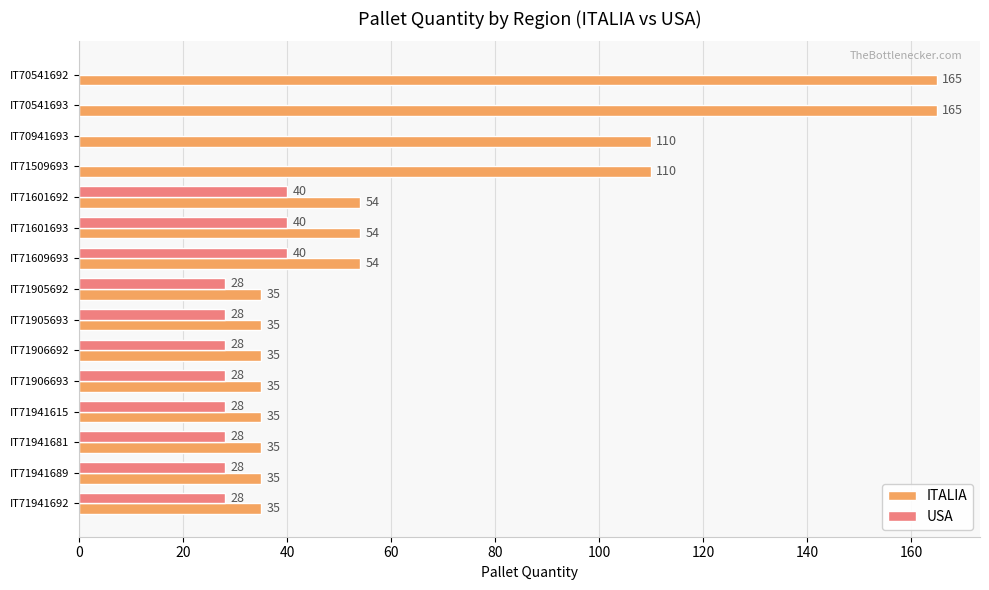

What is the sum of the ITALIA values at IT71906692 and IT70541692?

200